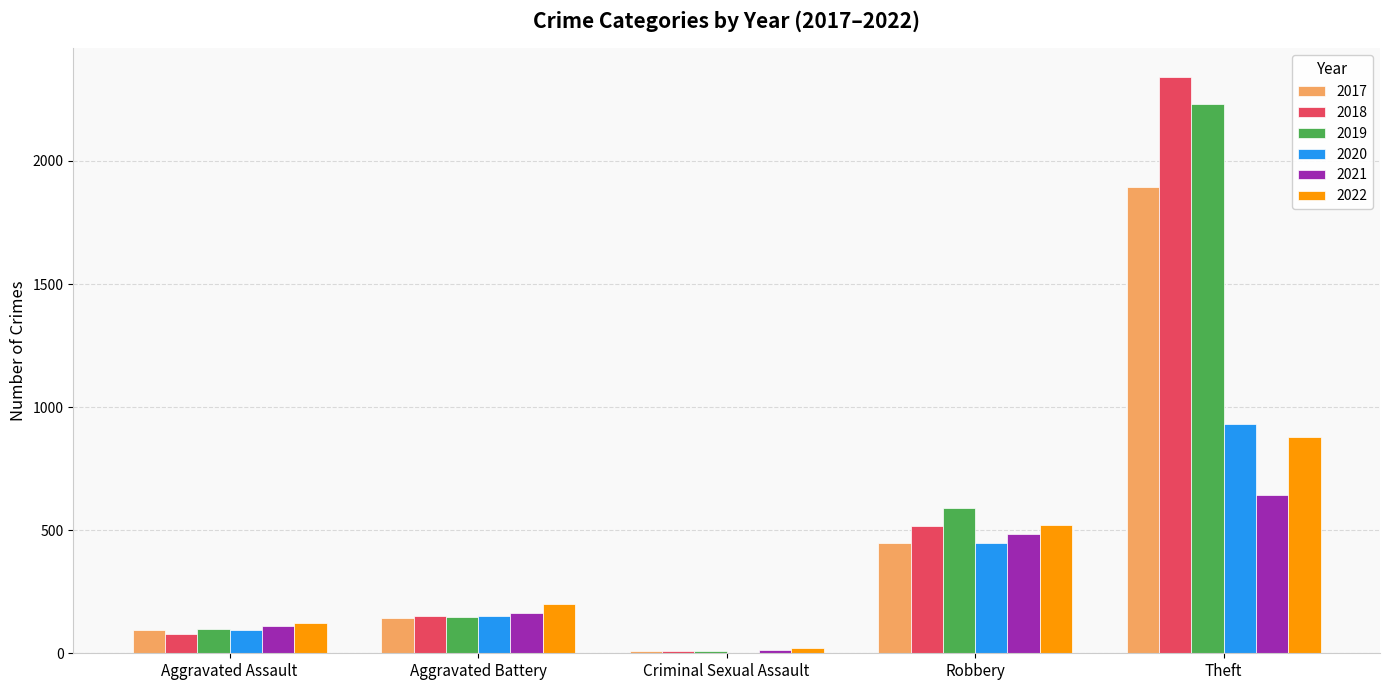

At which category is the sum across all series the highest?

Theft